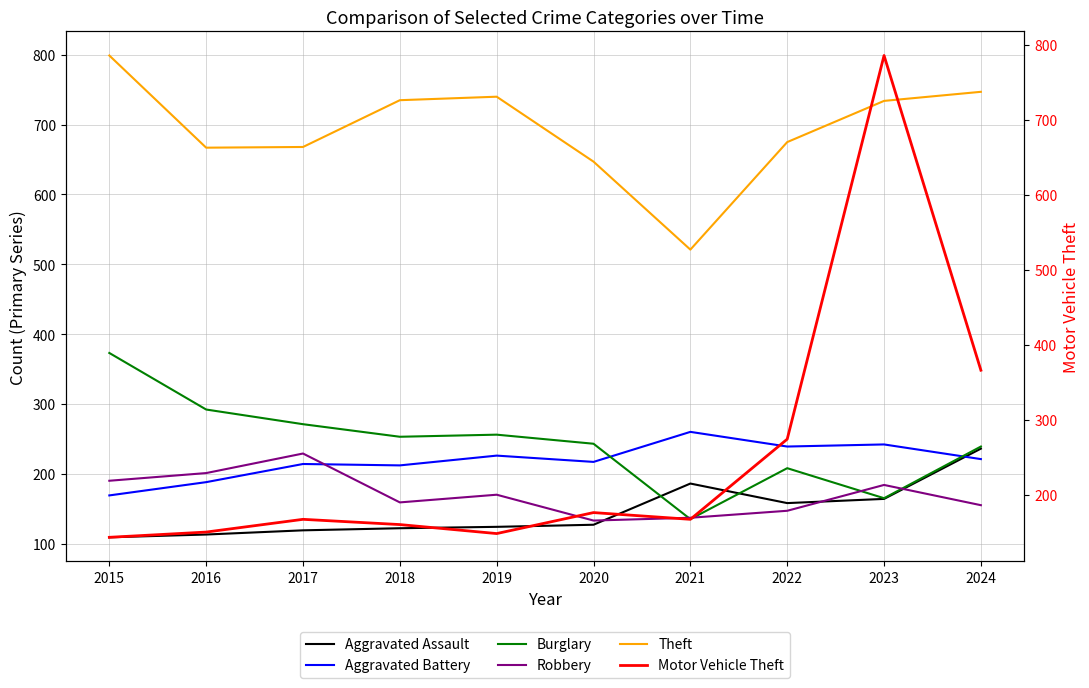

Where is Theft nearest to the value 660?

2016